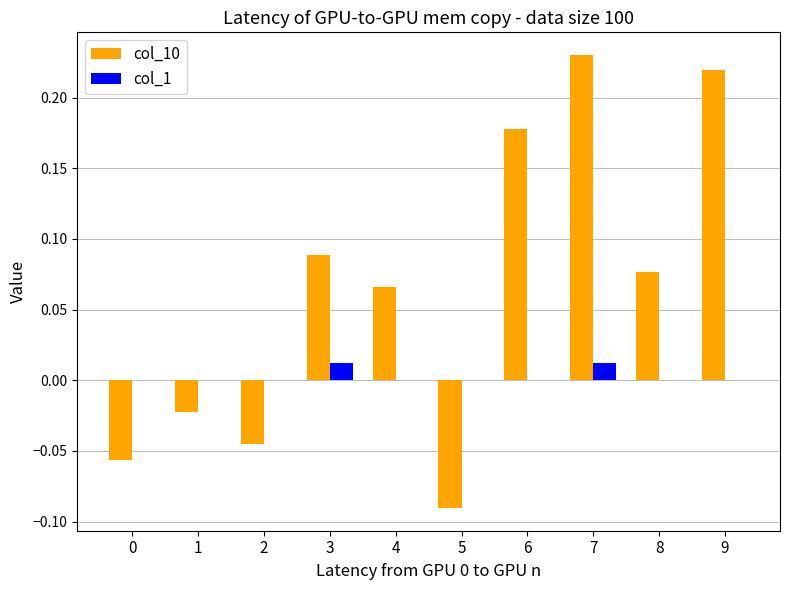

What is the sum of the col_10 values at 8 and 6?

0.3